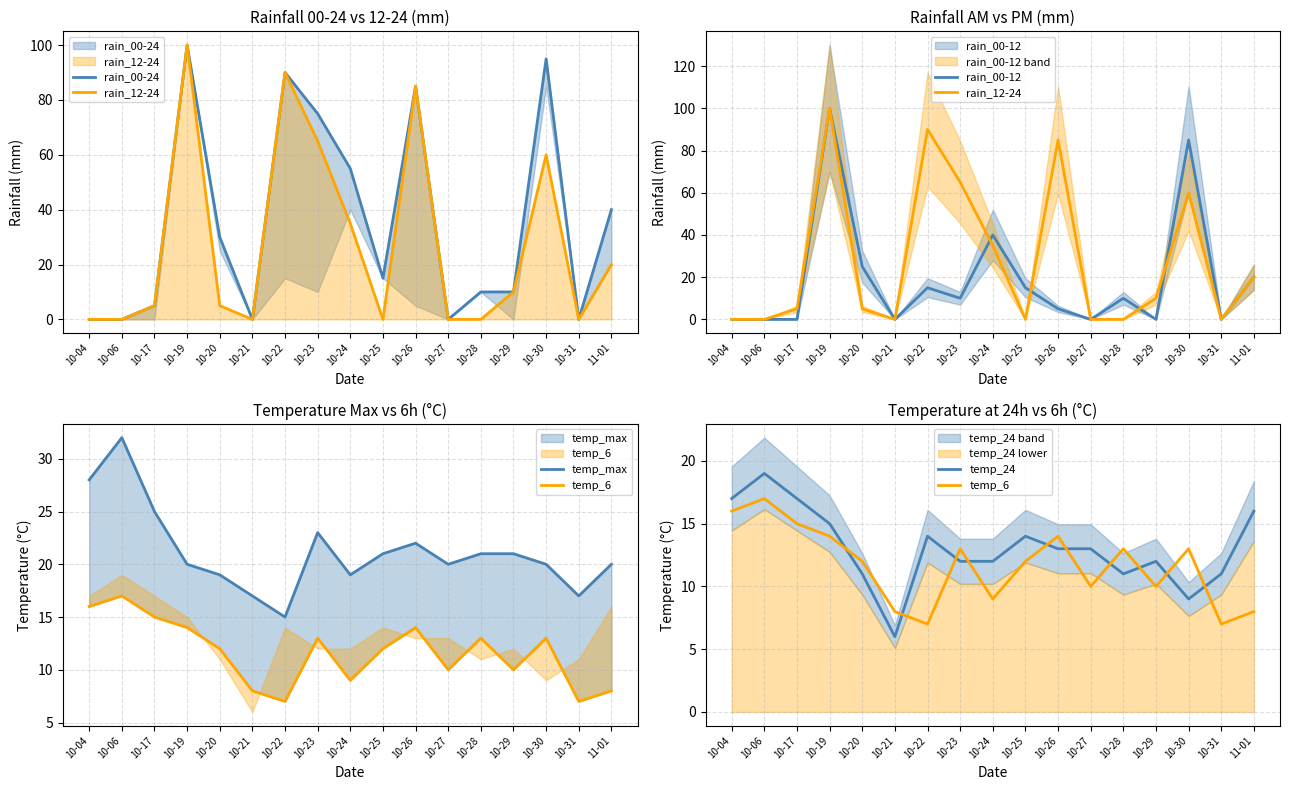

What is the label of the 4th point from the right?

10-29